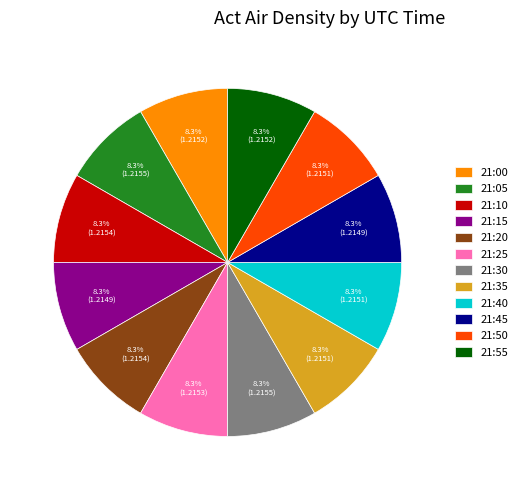

What percentage do 21:35 and 21:40 together represent?

16.7%